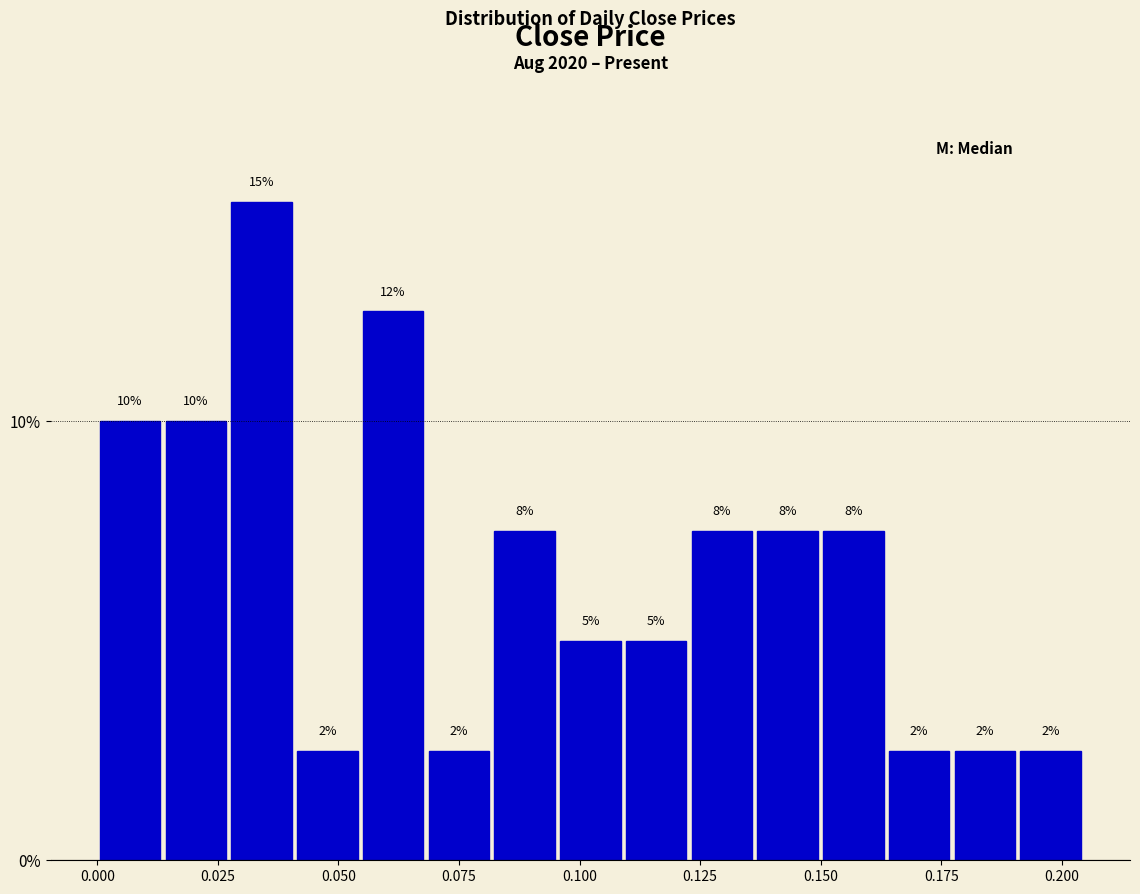

Around what value on the x-axis is the tallest bar? Give the approximate position of its centre, as read against the axis.

0.035